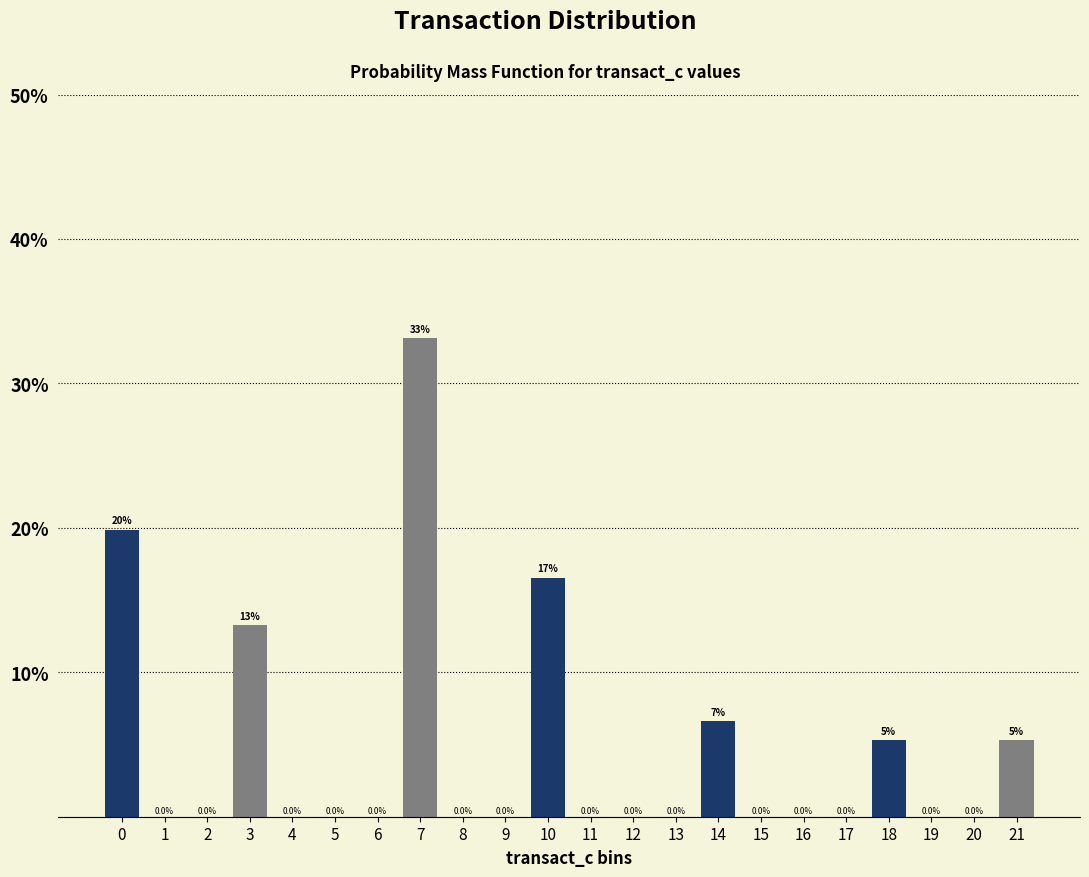

Reading left to right, transcribe all the data shown in this chart.

0=19.9	1=0.0	2=0.0	3=13.2	4=0.0	5=0.0	6=0.0	7=33.1	8=0.0	9=0.0	10=16.6	11=0.0	12=0.0	13=0.0	14=6.6	15=0.0	16=0.0	17=0.0	18=5.3	19=0.0	20=0.0	21=5.3